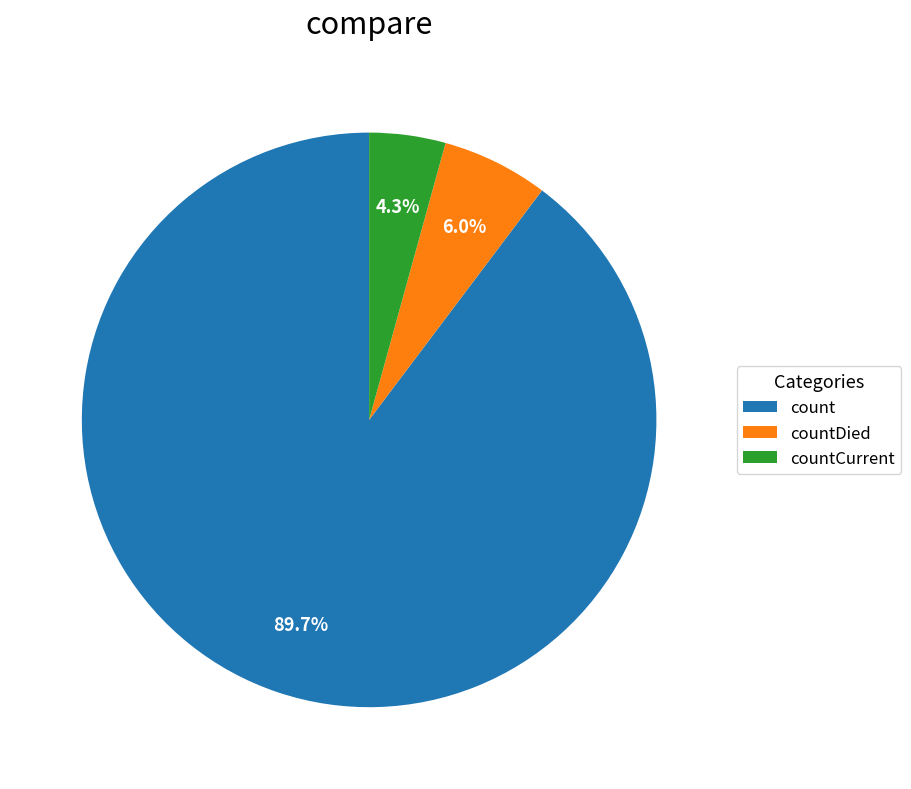

To the nearest percent, what is the average slice percentage?

33%